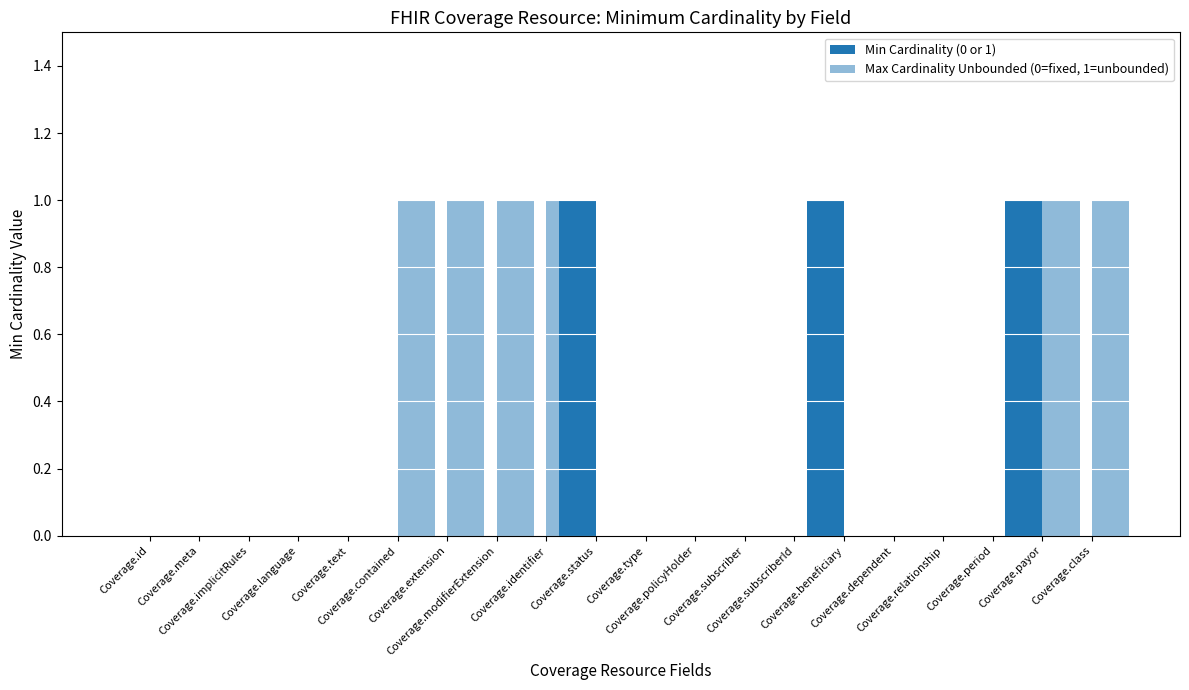

Is it true that Max Cardinality Unbounded (0=fixed, 1=unbounded) equals 0 at Coverage.implicitRules?

True